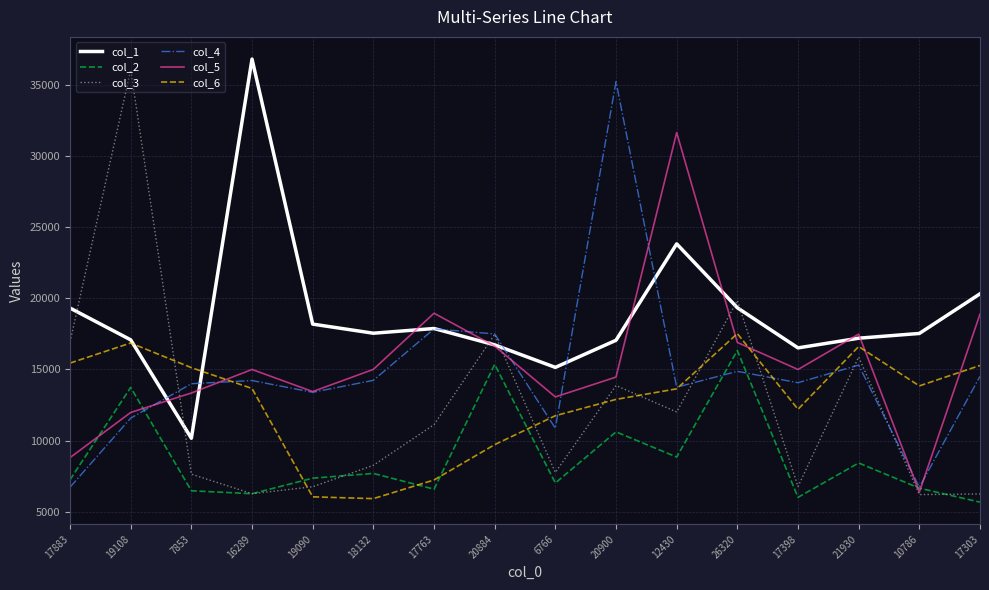

Which series has the largest total across all categories?

col_1